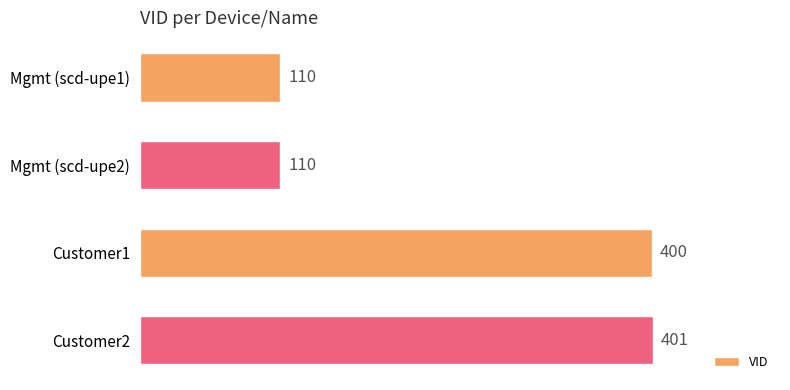

Reading top to bottom, extract all data points from this chart.

Mgmt (scd-upe1)=110	Mgmt (scd-upe2)=110	Customer1=400	Customer2=401